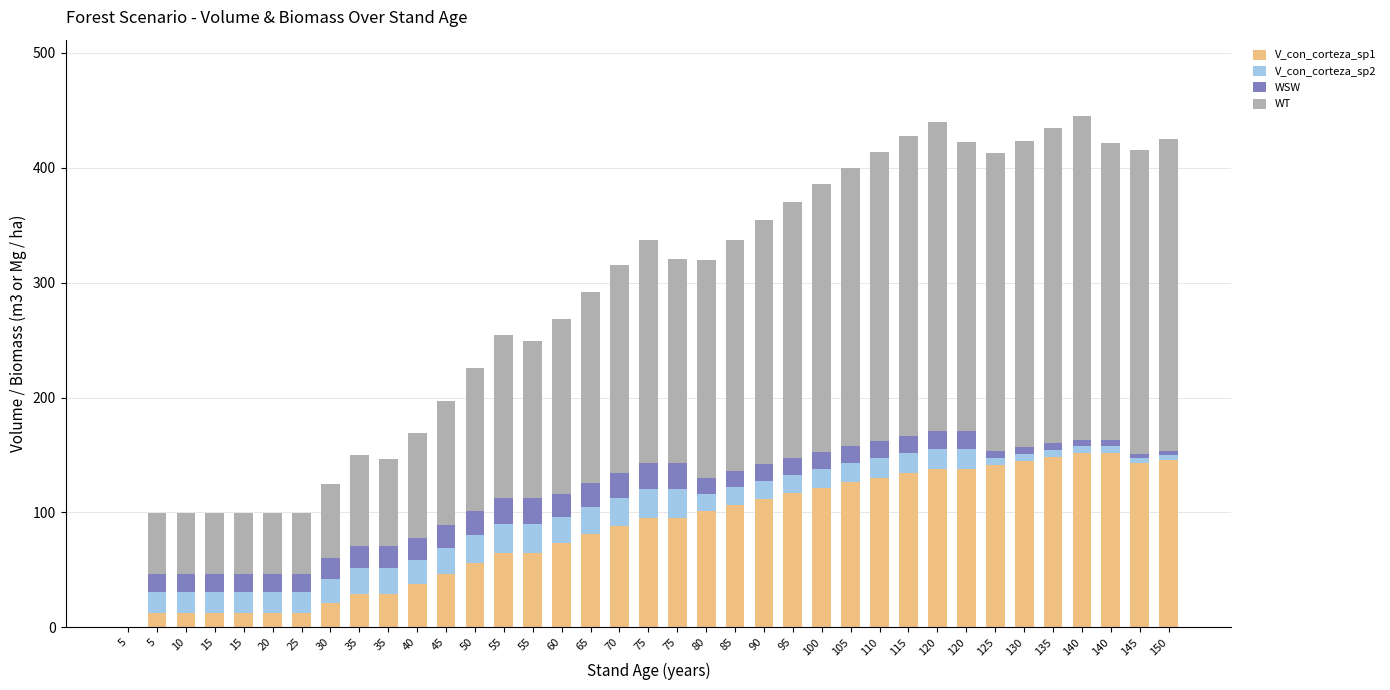

What is the total value across all series at 85?

337.5